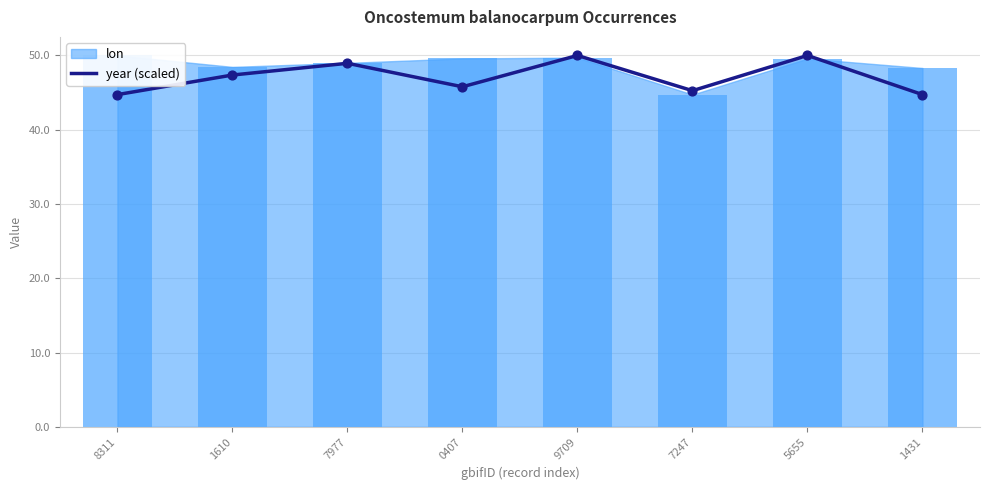

Approximately how many times larger is the value at 1610 compared to 8311?

1.1